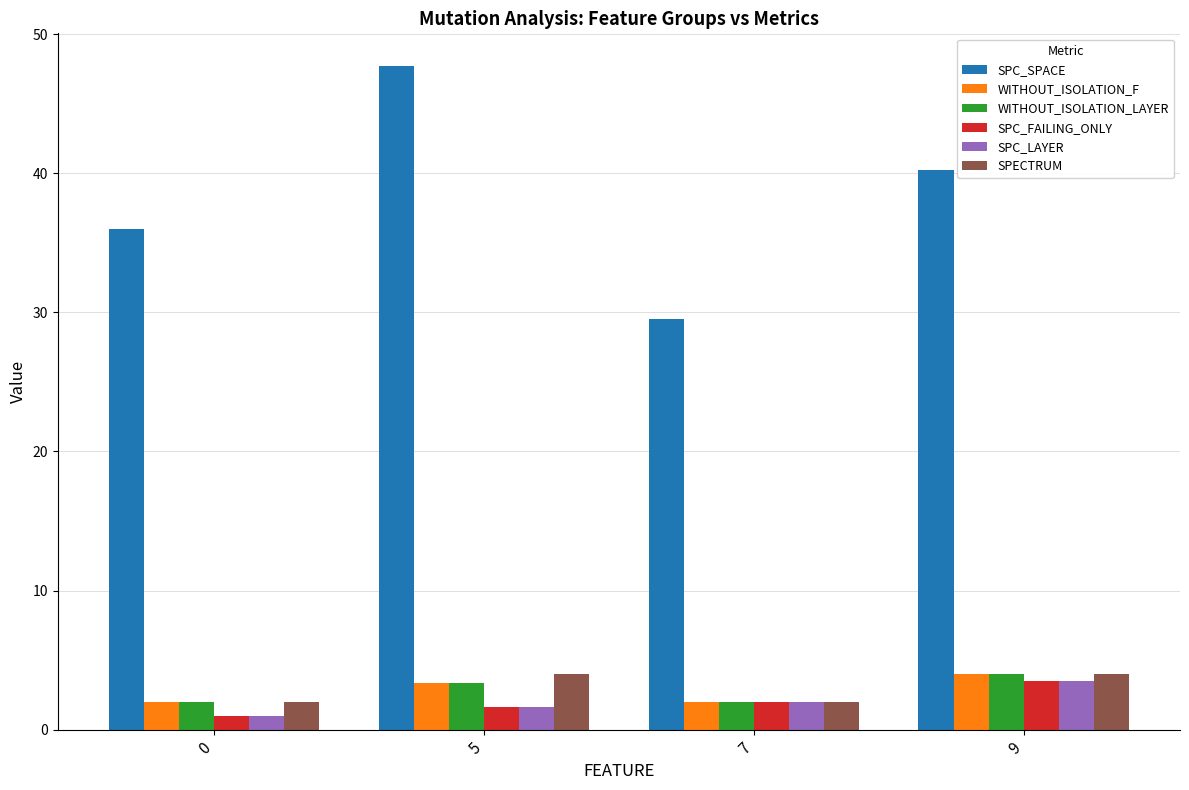

Which series has the widest spread of values?

SPC_SPACE